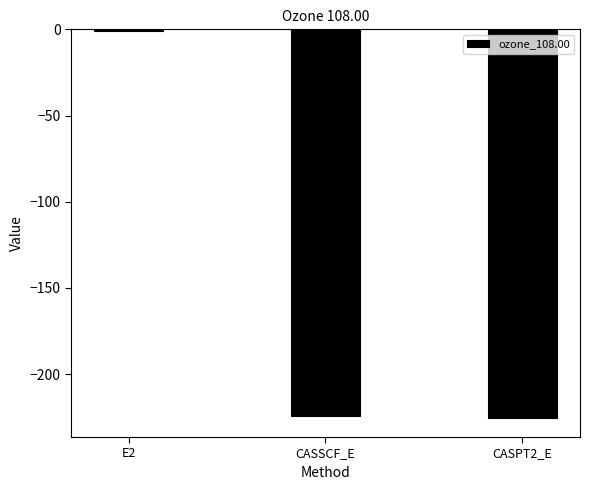

Is it true that the value at CASPT2_E is -51.9?

False